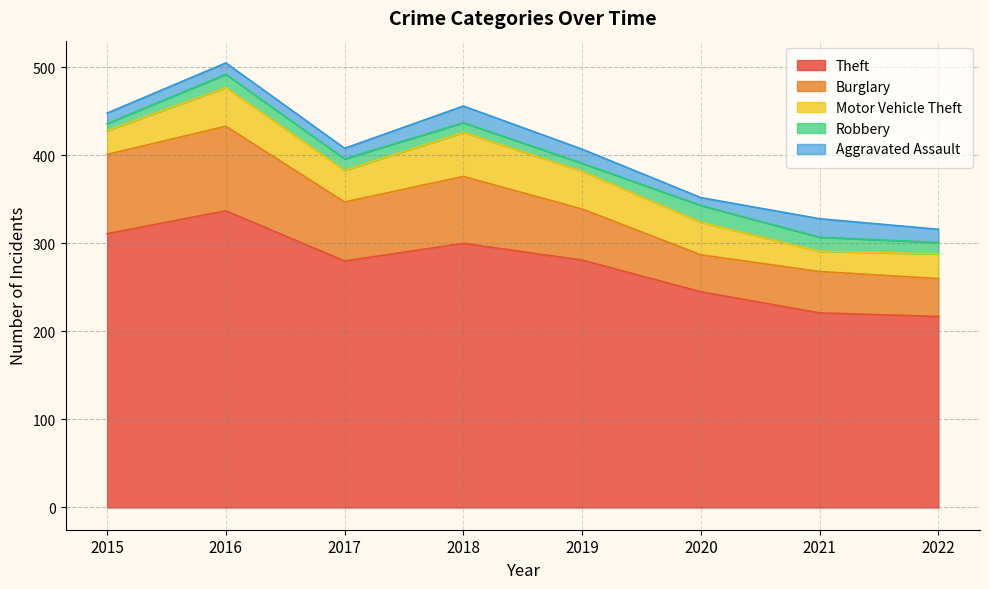

What is the value of the Motor Vehicle Theft point at the 5th from the left?

43